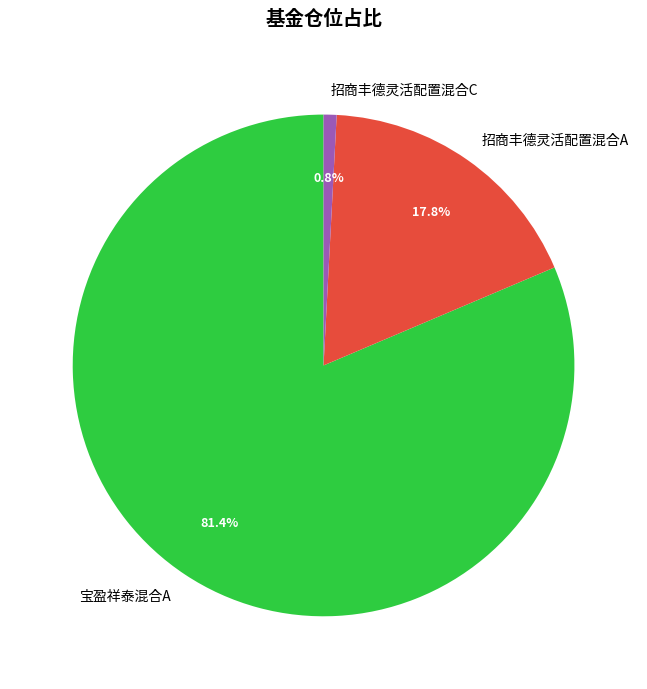

Is 招商丰德灵活配置混合C the majority of the pie?

No